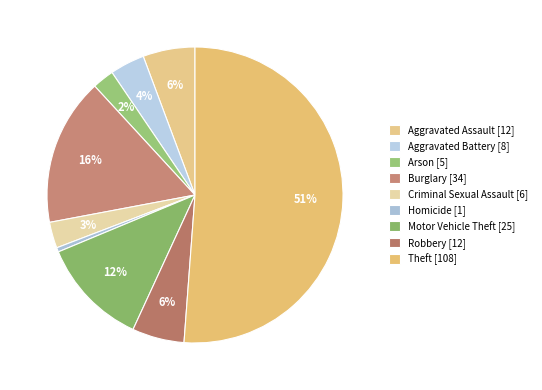

Which category has the smallest portion of the pie?

Homicide